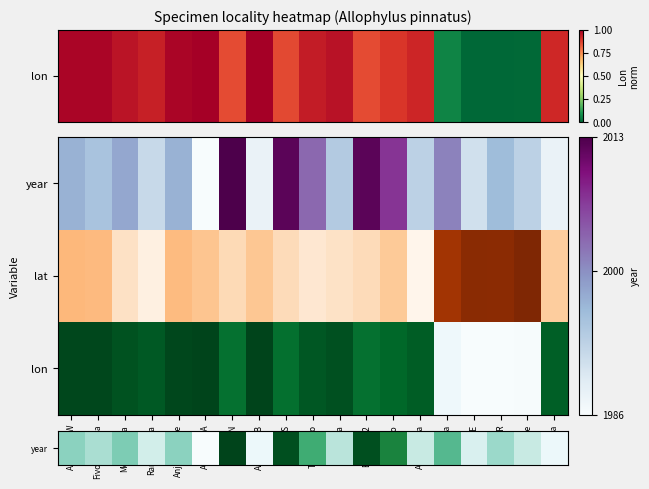

Where is the data nearest to the value 0?

Antalavia-A